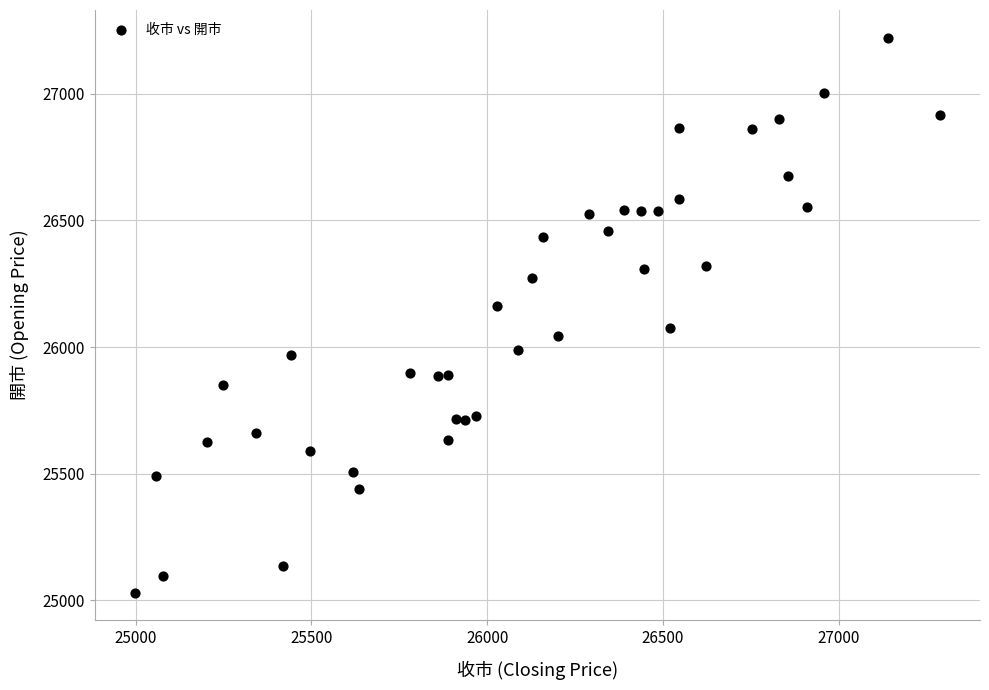

What is the range of Y values (max minus min)?

2190.9